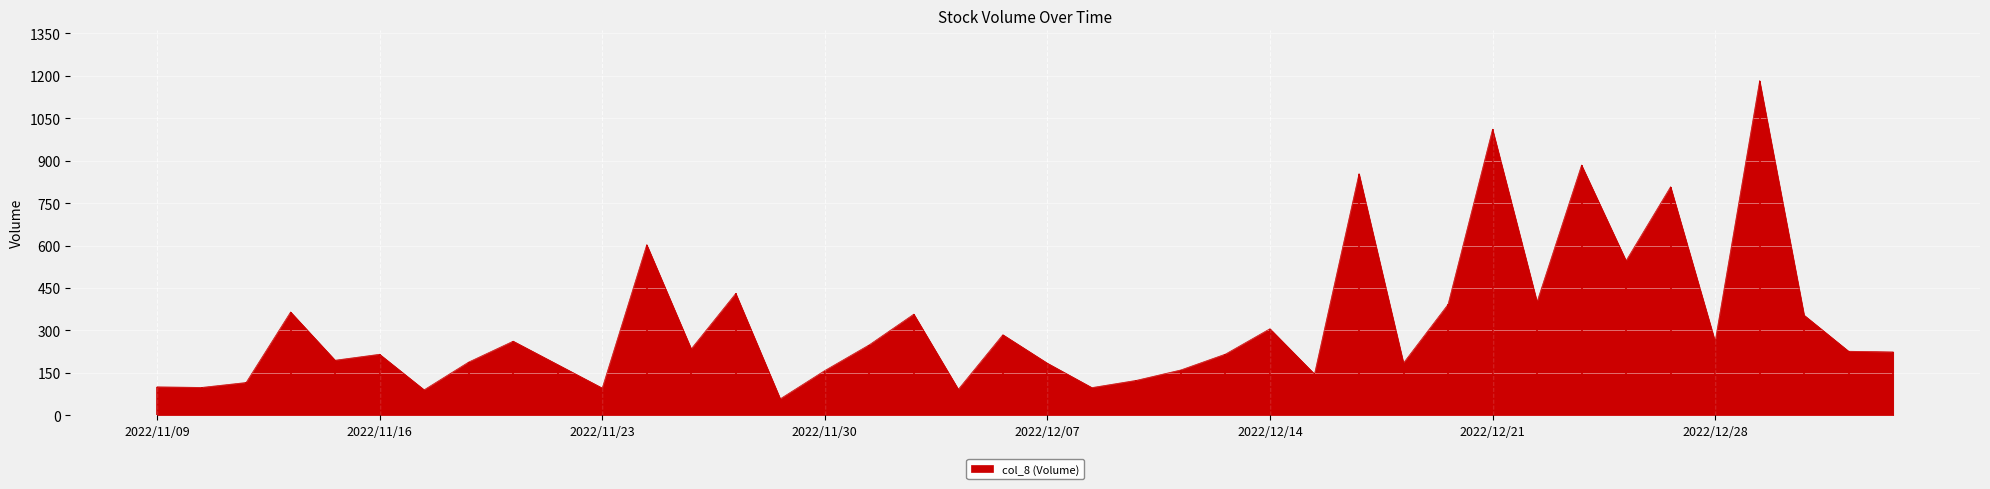

How many lines are shown in the chart?

1